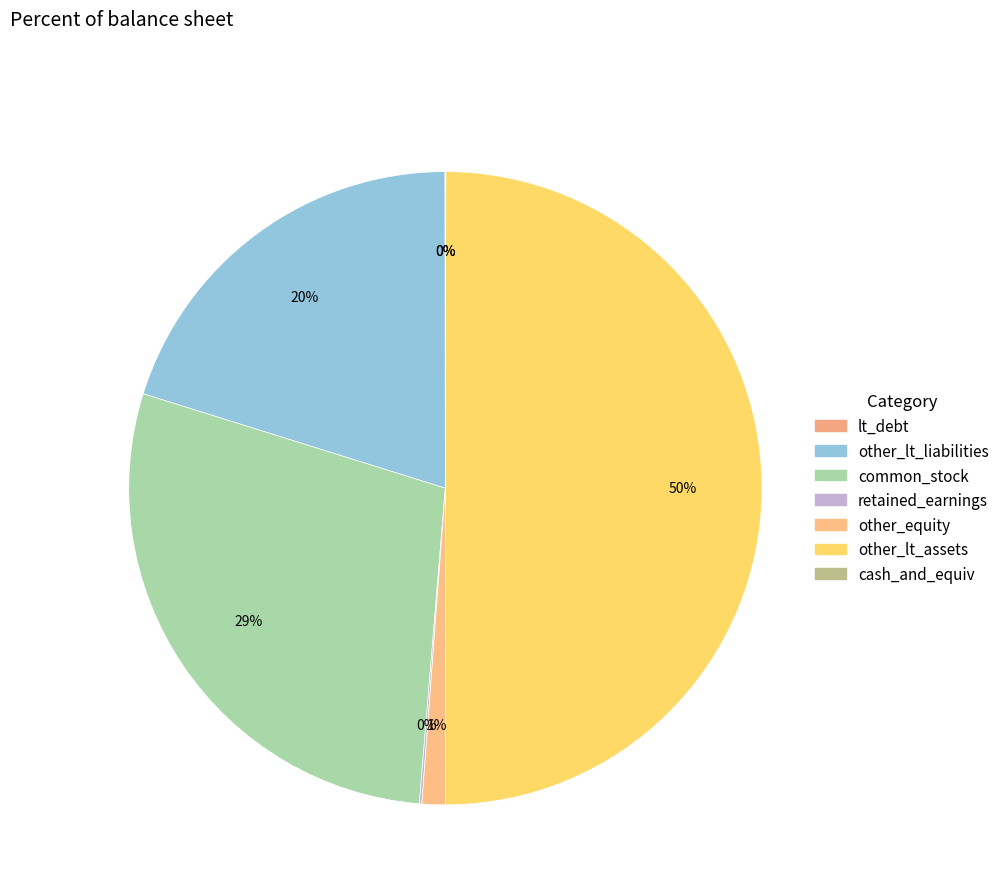

Which has a higher value, retained_earnings or lt_debt?

retained_earnings